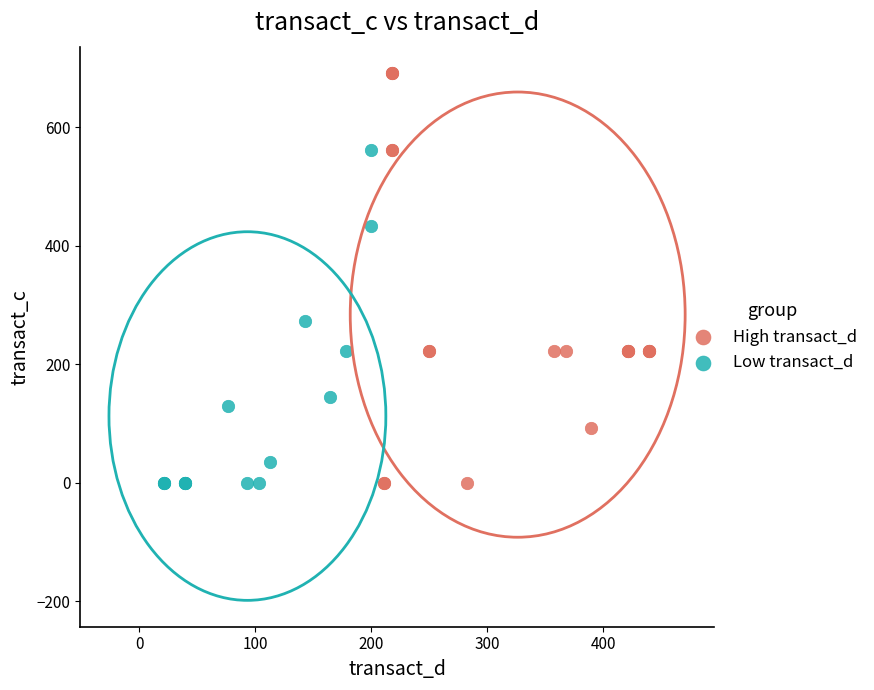

Which series contains the highest Y value?

High transact_d